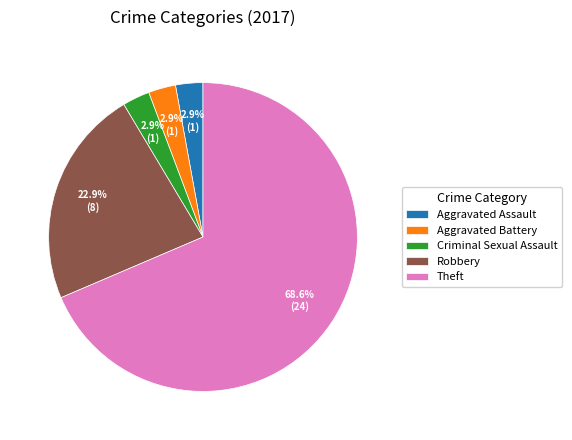

Is there a majority slice in this chart?

Yes